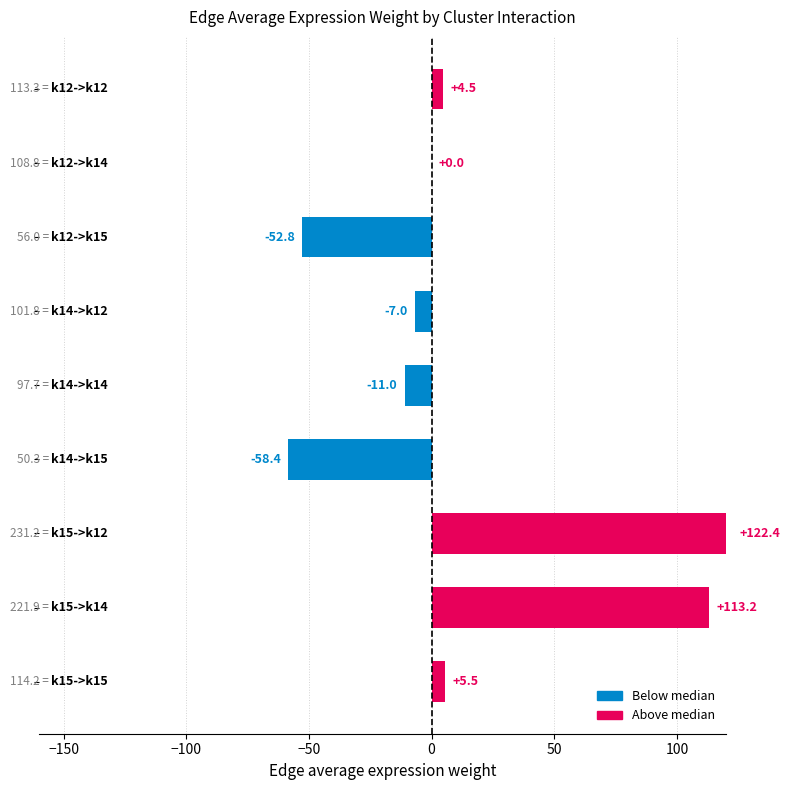

What is the sum of all values?

116.4